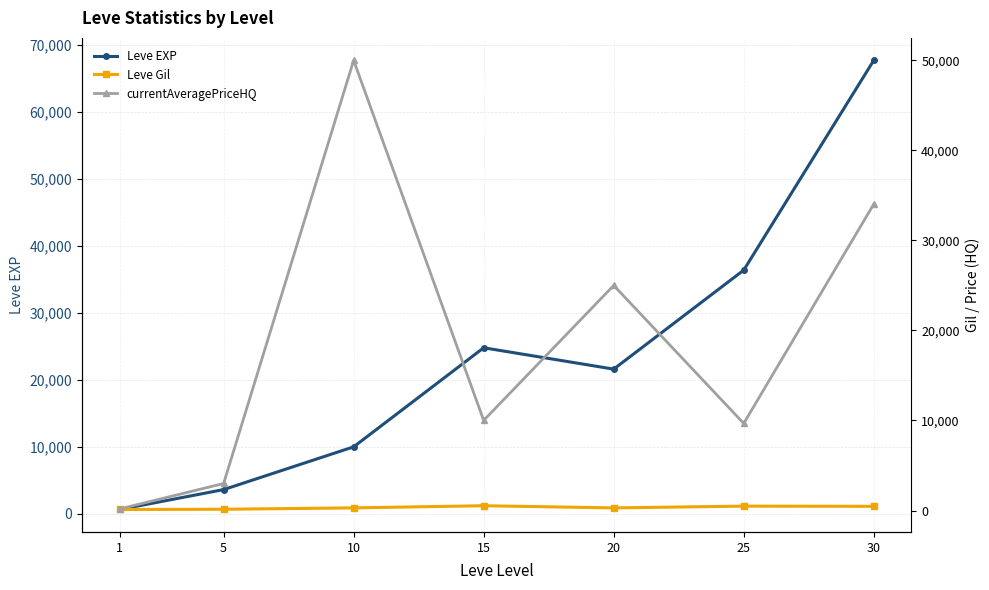

True or false: currentAveragePriceHQ has a value of 50000.0 at 10.

True